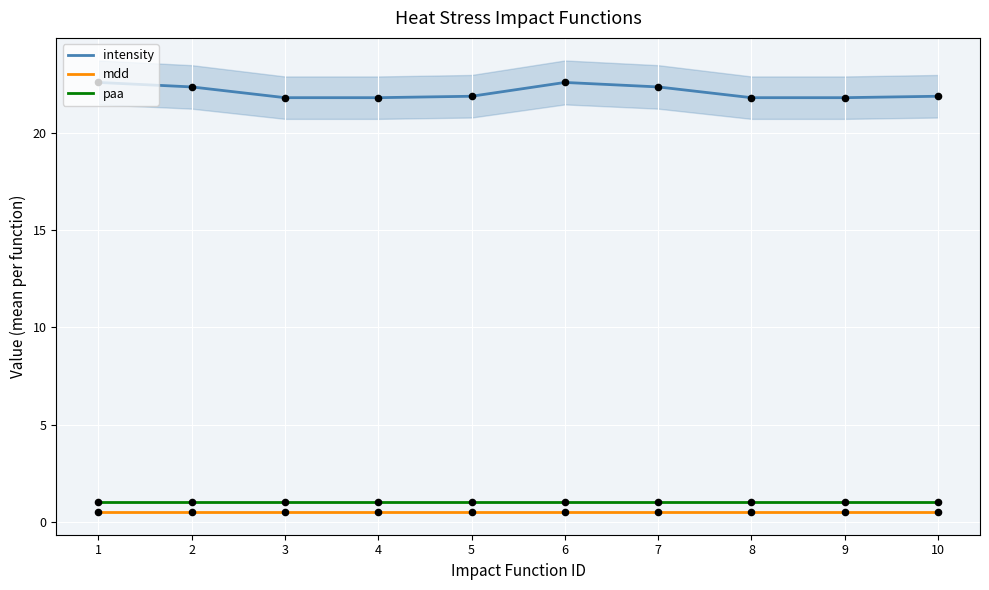

Which series has the largest total across all categories?

intensity